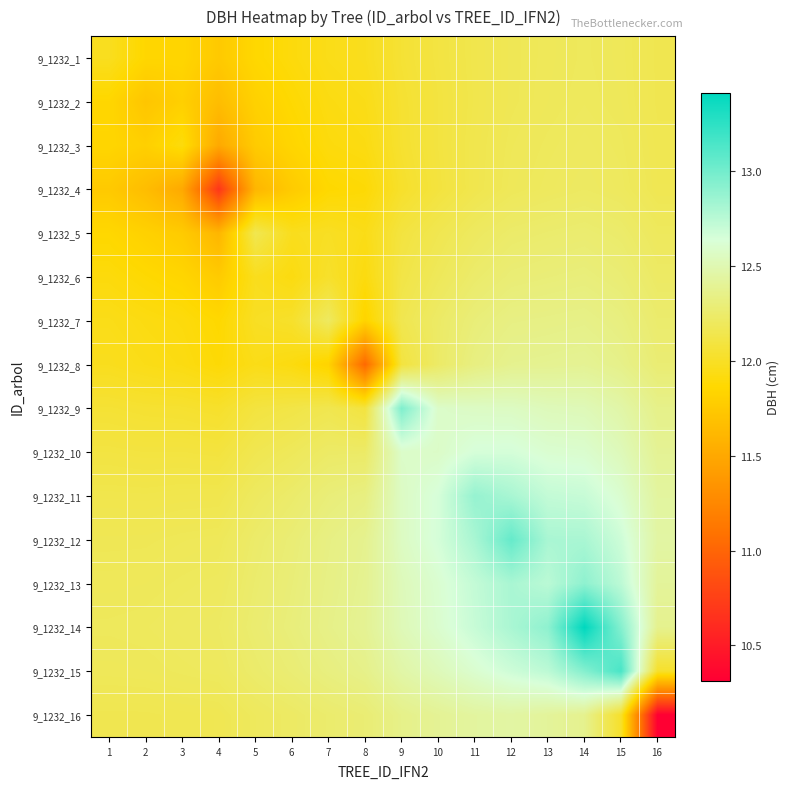

Reading left to right, what are all the values shown in this chart?

9_1232_1: 1=12.0	2=11.9	3=11.8	4=11.8	5=11.9	6=11.9	7=12.0	8=12.0	9=12.1	10=12.1	11=12.1	12=12.2	13=12.2	14=12.2	15=12.2	16=12.2
9_1232_2: 1=11.9	2=11.7	3=11.8	4=11.7	5=11.8	6=11.9	7=11.9	8=11.9	9=12.0	10=12.1	11=12.1	12=12.2	13=12.2	14=12.2	15=12.2	16=12.2
9_1232_3: 1=11.8	2=11.8	3=11.9	4=11.5	5=11.8	6=11.8	7=11.9	8=11.9	9=12.0	10=12.1	11=12.1	12=12.2	13=12.2	14=12.2	15=12.2	16=12.2
9_1232_4: 1=11.8	2=11.7	3=11.5	4=10.7	5=11.6	6=11.8	7=11.9	8=11.9	9=12.0	10=12.1	11=12.1	12=12.2	13=12.2	14=12.2	15=12.2	16=12.2
9_1232_5: 1=11.9	2=11.8	3=11.8	4=11.6	5=12.2	6=12.0	7=12.0	8=11.9	9=12.1	10=12.2	11=12.2	12=12.2	13=12.3	14=12.3	15=12.2	16=12.2
9_1232_6: 1=11.9	2=11.9	3=11.8	4=11.8	5=12.0	6=11.9	7=12.0	8=11.9	9=12.1	10=12.2	11=12.2	12=12.3	13=12.3	14=12.3	15=12.3	16=12.2
9_1232_7: 1=12.0	2=11.9	3=11.9	4=11.9	5=12.0	6=12.0	7=12.2	8=11.8	9=12.2	10=12.2	11=12.3	12=12.3	13=12.3	14=12.4	15=12.3	16=12.3
9_1232_8: 1=12.0	2=11.9	3=11.9	4=11.9	5=11.9	6=11.9	7=11.8	8=11.0	9=12.1	10=12.2	11=12.3	12=12.4	13=12.4	14=12.4	15=12.4	16=12.3
9_1232_9: 1=12.1	2=12.0	3=12.0	4=12.0	5=12.1	6=12.1	7=12.2	8=12.1	9=13.0	10=12.6	11=12.6	12=12.6	13=12.5	14=12.5	15=12.5	16=12.4
9_1232_10: 1=12.1	2=12.1	3=12.1	4=12.1	5=12.2	6=12.2	7=12.2	8=12.2	9=12.6	10=12.6	11=12.6	12=12.7	13=12.6	14=12.6	15=12.5	16=12.4
9_1232_11: 1=12.1	2=12.1	3=12.1	4=12.1	5=12.2	6=12.2	7=12.3	8=12.3	9=12.6	10=12.6	11=12.9	12=12.8	13=12.7	14=12.7	15=12.6	16=12.4
9_1232_12: 1=12.2	2=12.2	3=12.2	4=12.2	5=12.2	6=12.3	7=12.3	8=12.4	9=12.6	10=12.7	11=12.8	12=13.0	13=12.8	14=12.8	15=12.7	16=12.4
9_1232_13: 1=12.2	2=12.2	3=12.2	4=12.2	5=12.3	6=12.3	7=12.3	8=12.4	9=12.5	10=12.6	11=12.7	12=12.8	13=12.7	14=12.9	15=12.7	16=12.4
9_1232_14: 1=12.2	2=12.2	3=12.2	4=12.2	5=12.3	6=12.3	7=12.4	8=12.4	9=12.5	10=12.6	11=12.7	12=12.8	13=12.9	14=13.4	15=12.9	16=12.4
9_1232_15: 1=12.2	2=12.2	3=12.2	4=12.2	5=12.2	6=12.3	7=12.3	8=12.4	9=12.5	10=12.5	11=12.6	12=12.7	13=12.7	14=12.9	15=13.2	16=12.0
9_1232_16: 1=12.2	2=12.2	3=12.2	4=12.2	5=12.2	6=12.2	7=12.3	8=12.3	9=12.4	10=12.4	11=12.4	12=12.4	13=12.4	14=12.4	15=12.0	16=10.3